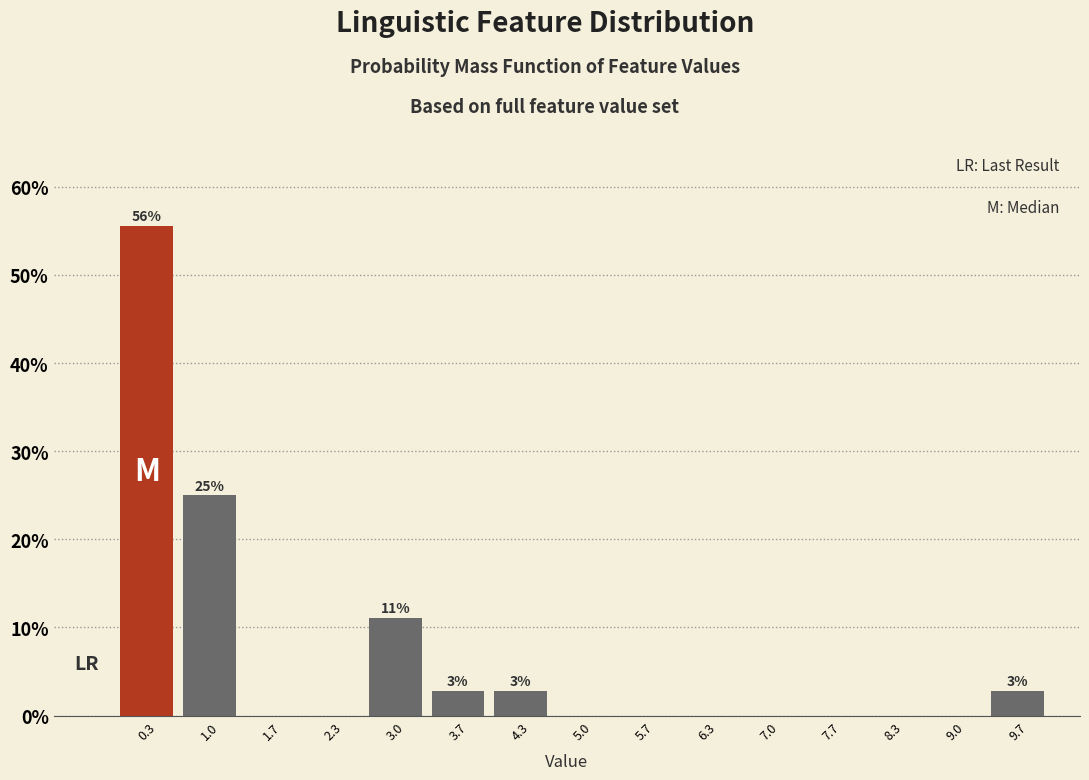

Over which range of the x-axis is the bar tallest?

0.0 to 0.7